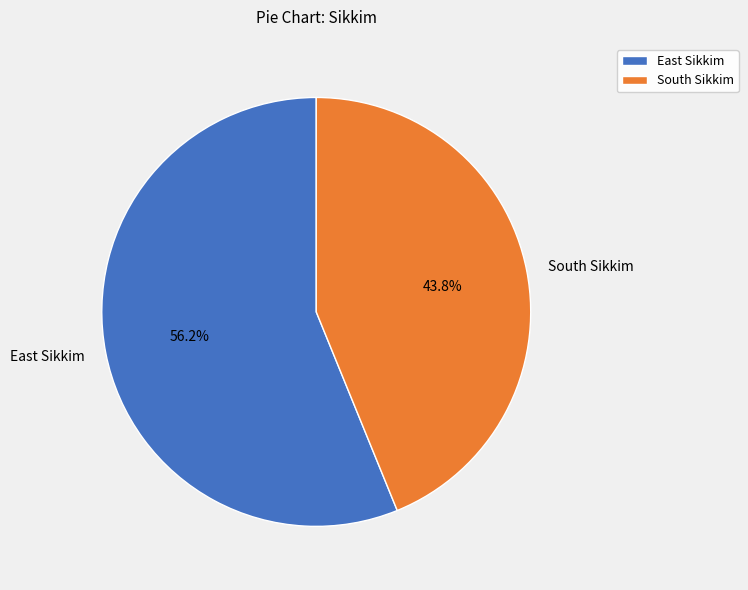

Combined, what portion of the pie is South Sikkim and East Sikkim?

100.0%